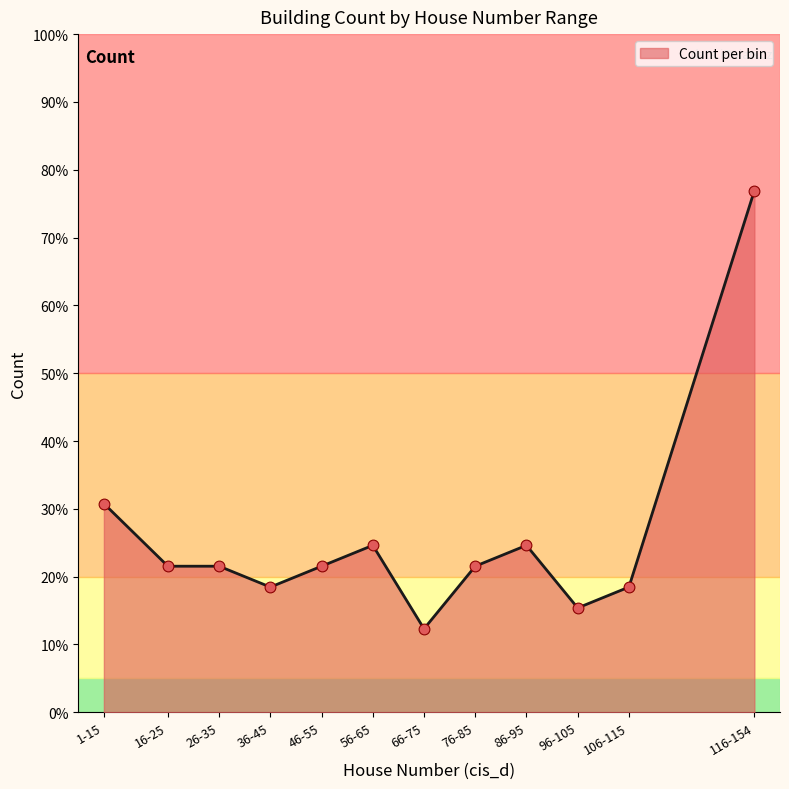

Does the chart have visible grid lines?

No